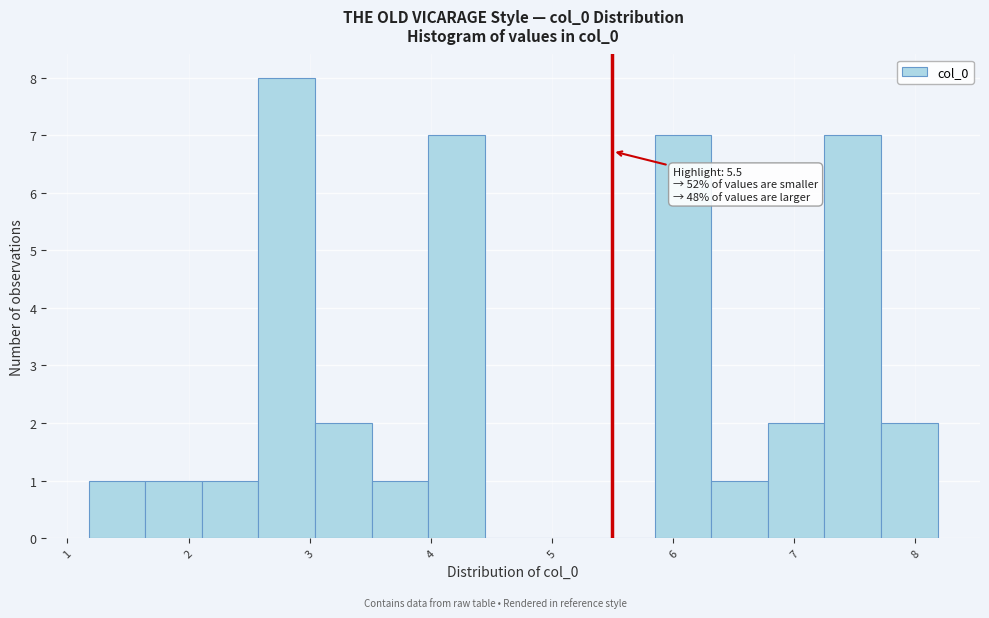

Which range on the x-axis has the tallest bar?

2.6 to 3.0